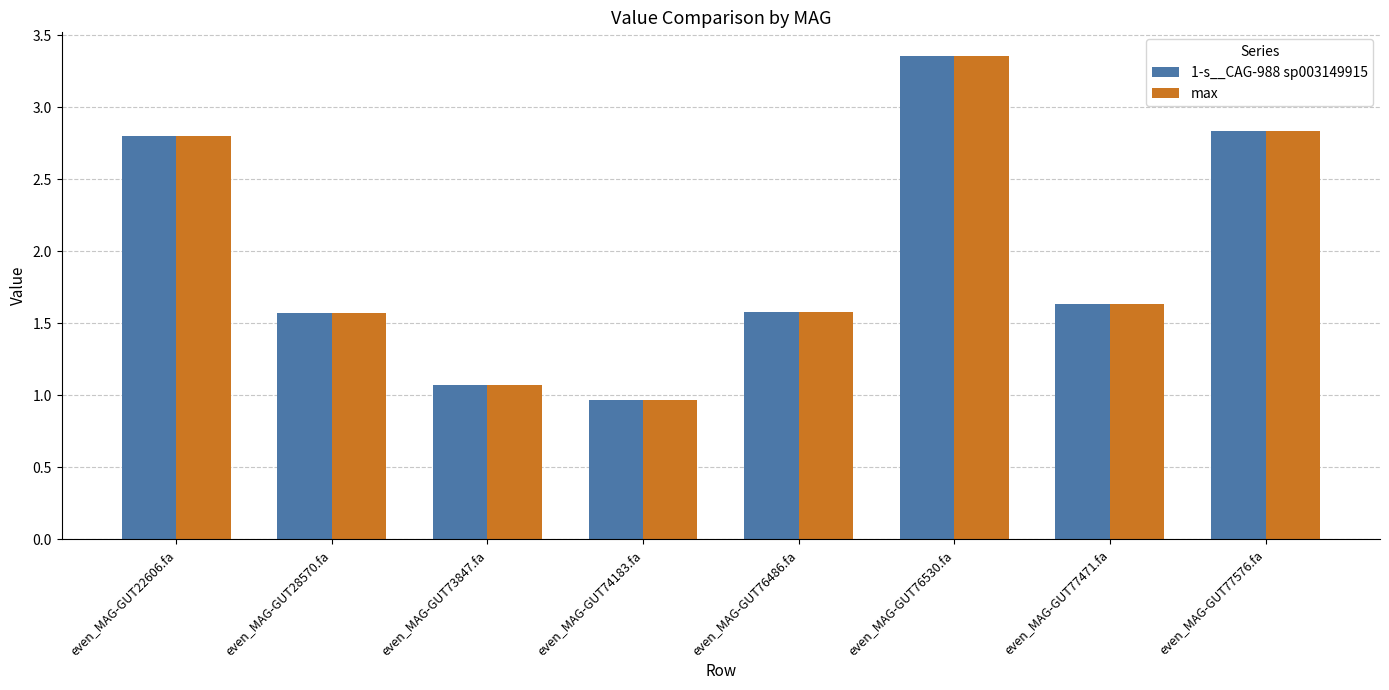

The max series shows 5.0 at even_MAG-GUT77576.fa. True or false?

False